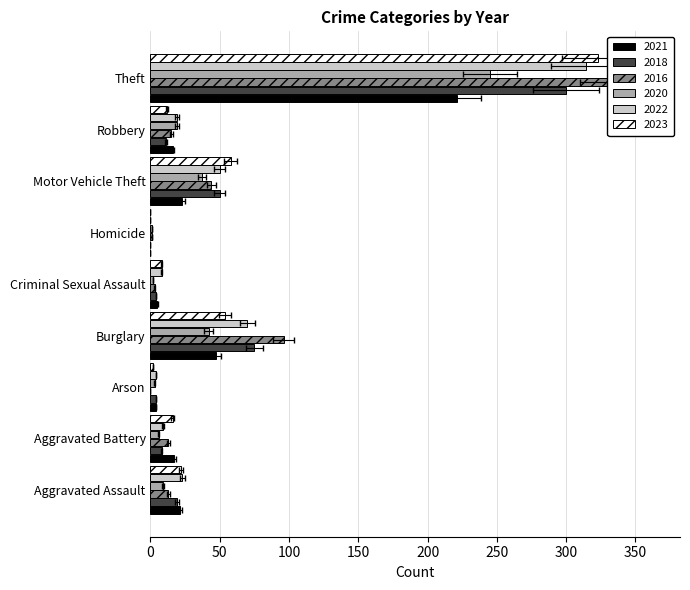

How many data points in 2023 are less than 16?

4